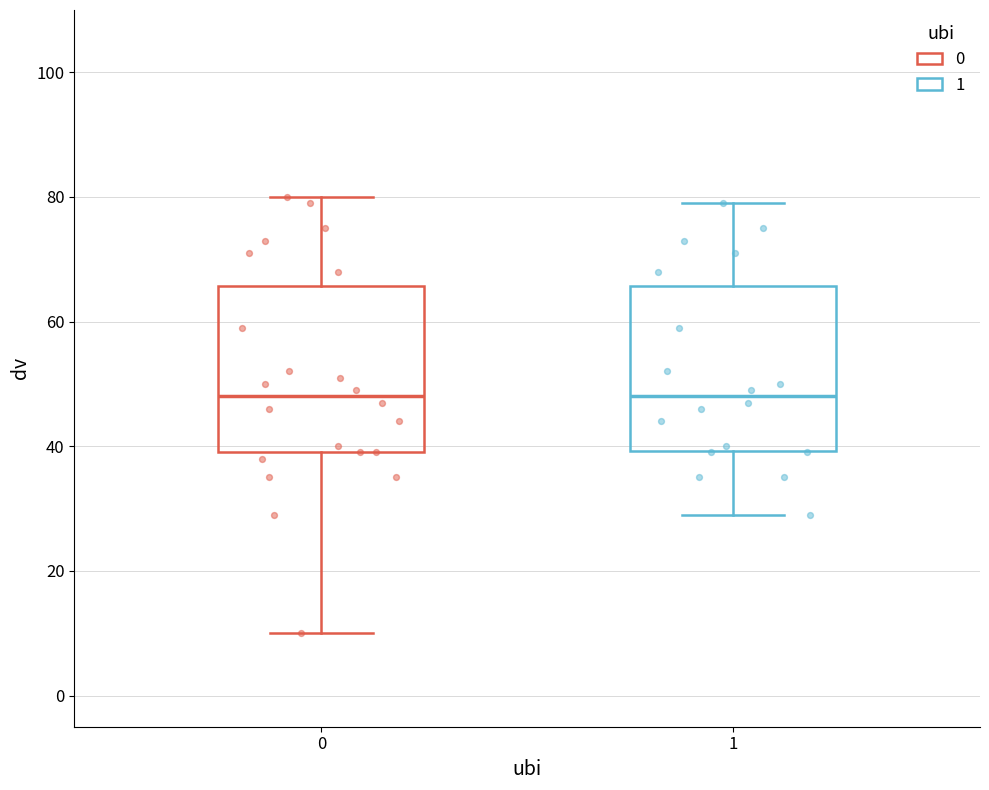

Reading left to right, read every box against the y-axis: the position of its median line, the range the box covers, and the ends of its whiskers. The values are not printed on the chart, so give them approximately, as read against the axis.

0: median 48, box 40 to 66, whiskers 10 to 80
1: median 48, box 40 to 66, whiskers 30 to 80